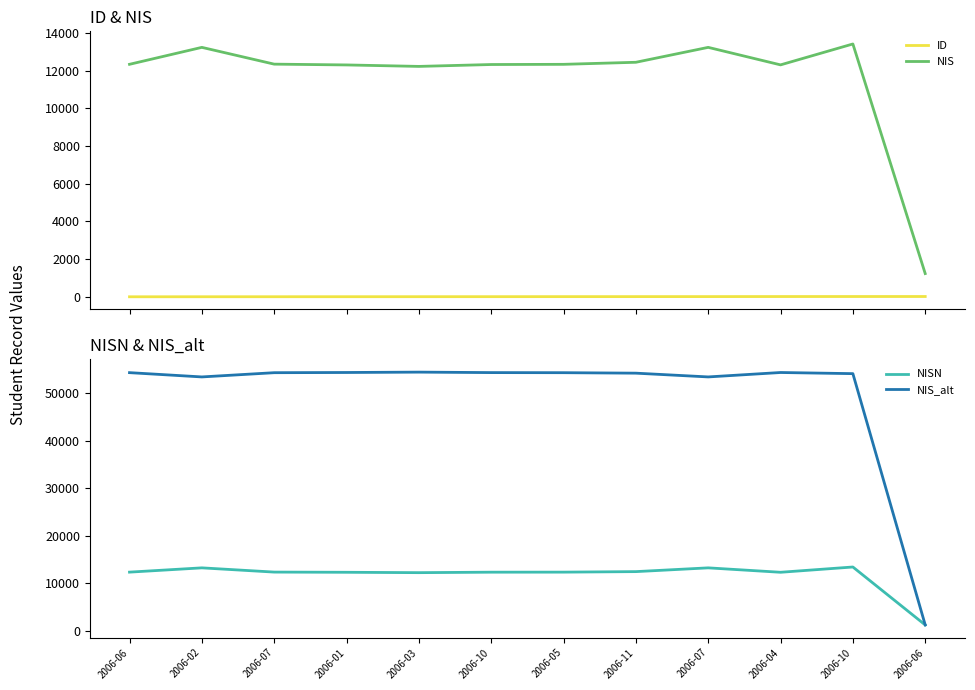

What is the spread (max minus min) of values at 2006-06?

54320